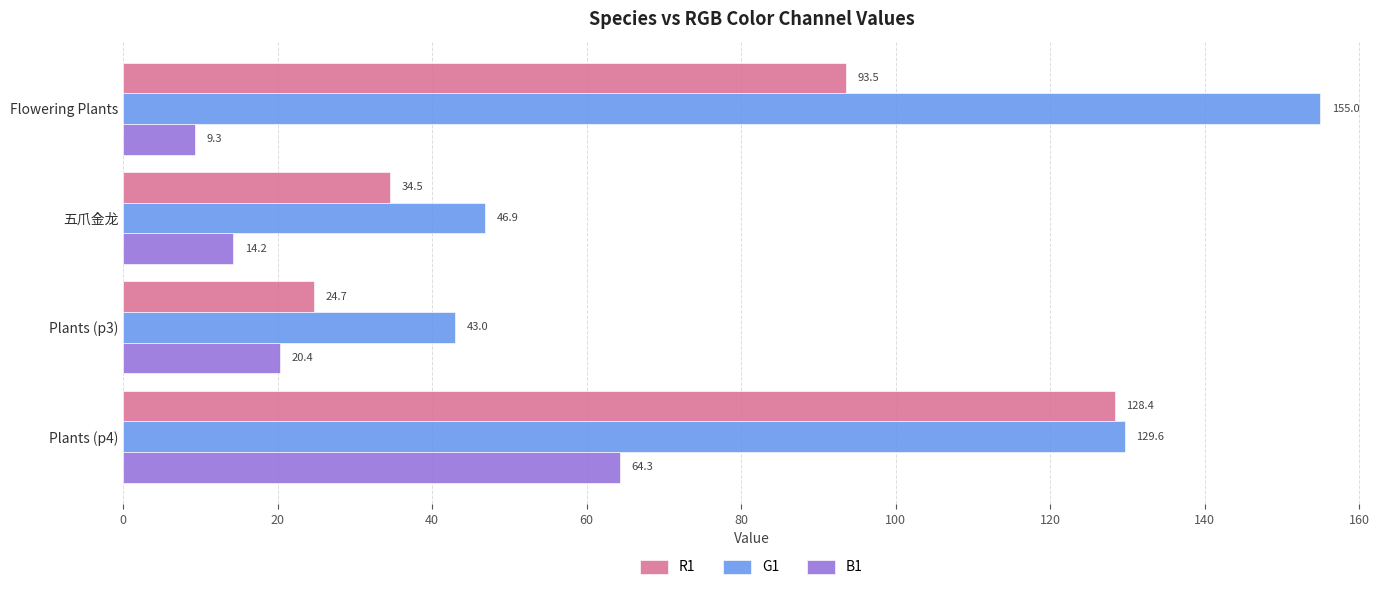

What is the difference between the maximum and second lowest values in the G1 series?

108.1